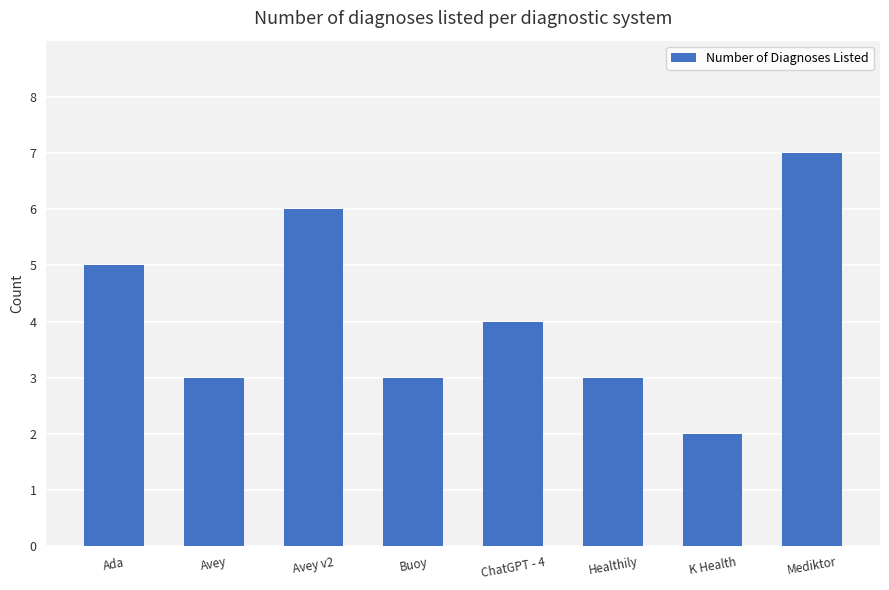

Count the values in the range 3 to 6.

6